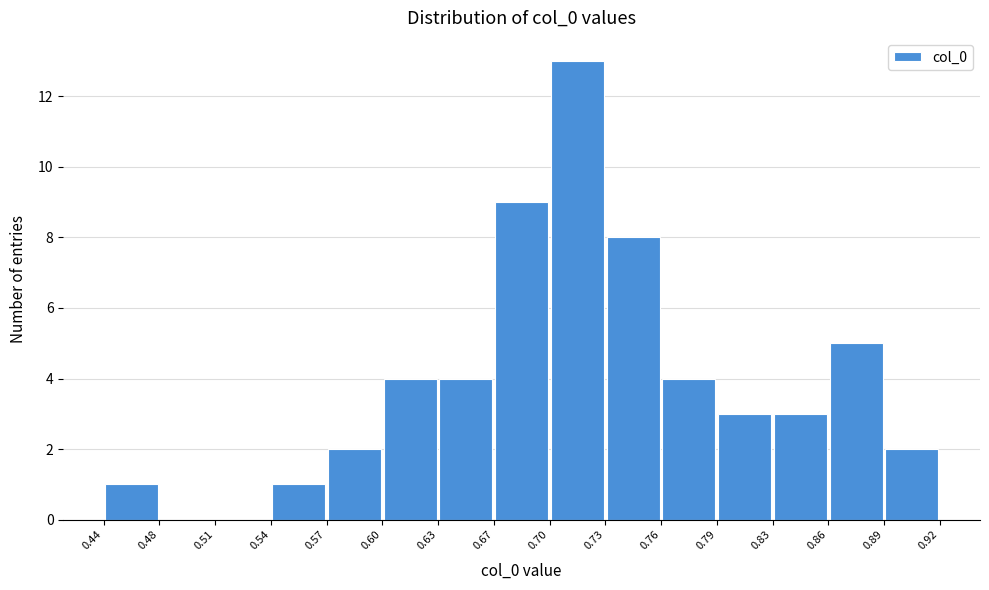

What is the height of the bar covering 0.60 to 0.63 on the x-axis? The values are not printed on the chart, so give them approximately, as read against the axis.

4